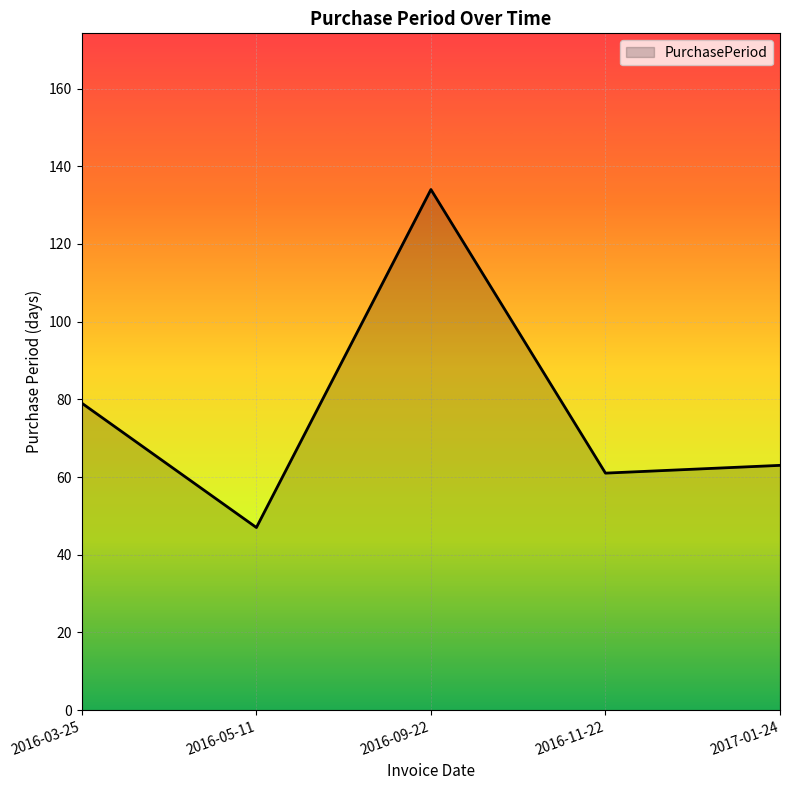

How many lines are shown in the chart?

1